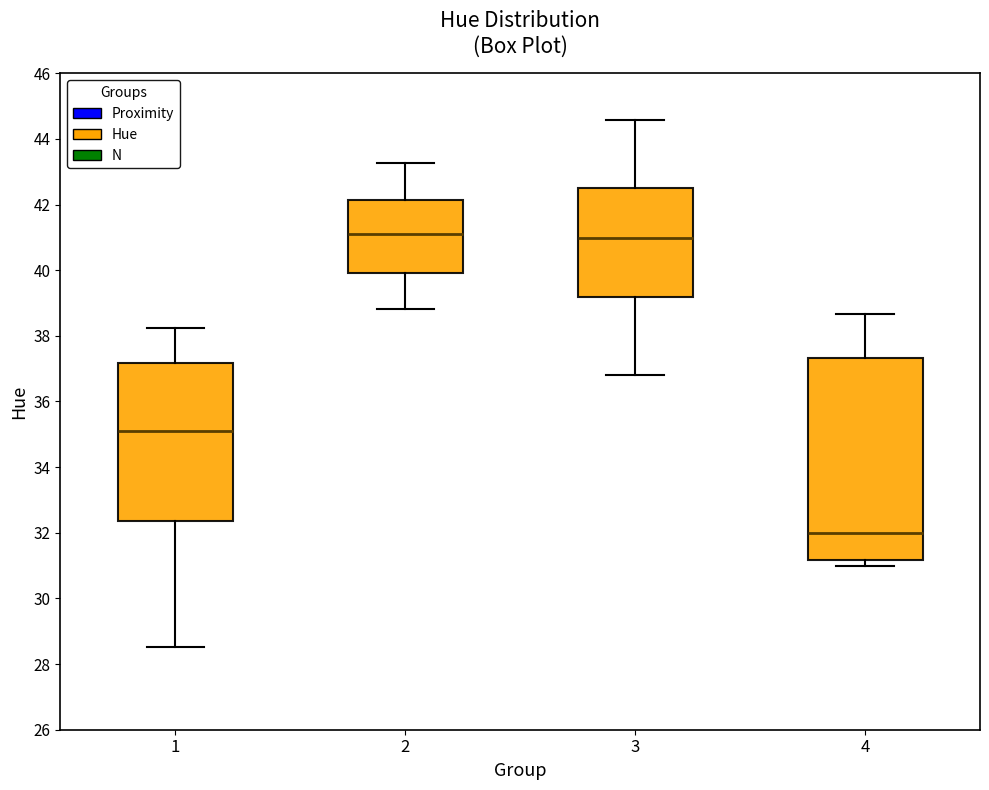

Reading left to right, transcribe this box plot: for each box, give where its median line is, the range the box spans, and where its two whiskers end, as read against the y-axis. The values are not printed on the chart, so give them approximately, as read against the axis.

1: median 35.0, box 32.4 to 37.2, whiskers 28.6 to 38.2
2: median 41.2, box 40.0 to 42.2, whiskers 38.8 to 43.2
3: median 41.0, box 39.2 to 42.6, whiskers 36.8 to 44.6
4: median 32.0, box 31.2 to 37.4, whiskers 31.0 to 38.6